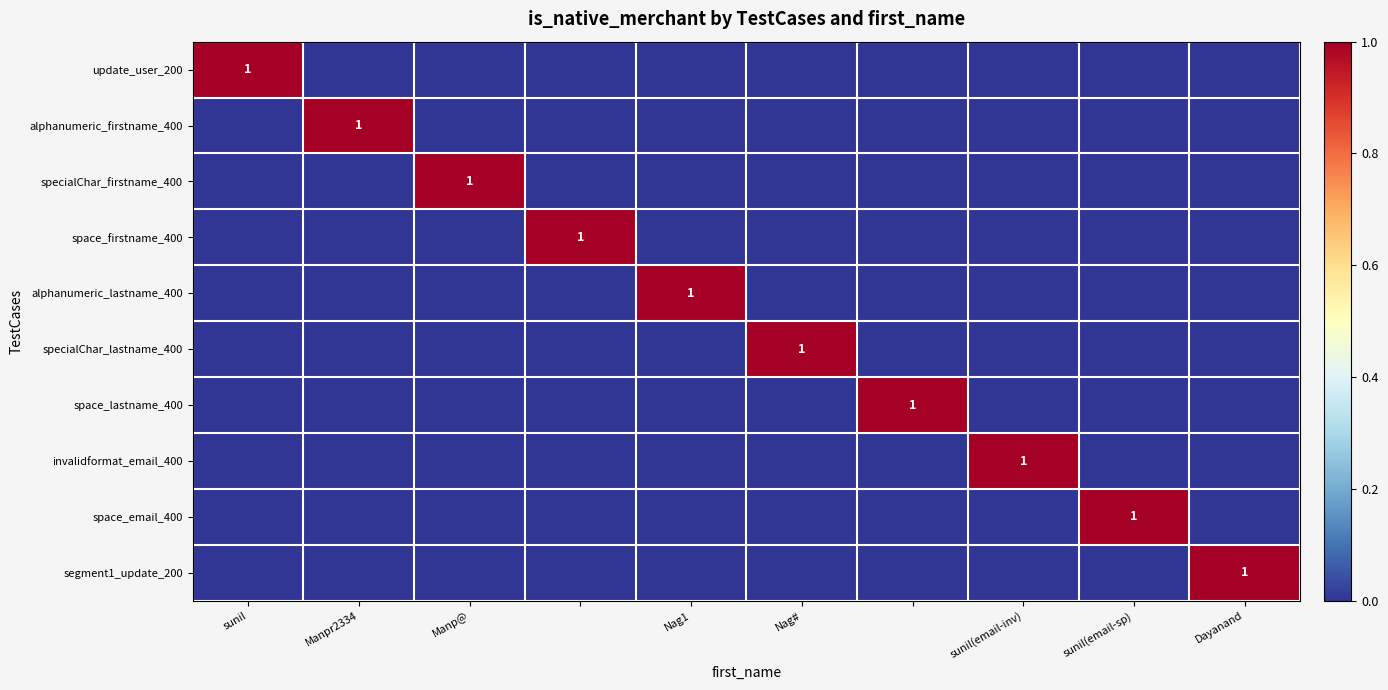

Between Manpr2334 and Nag1, which is larger?

Manpr2334